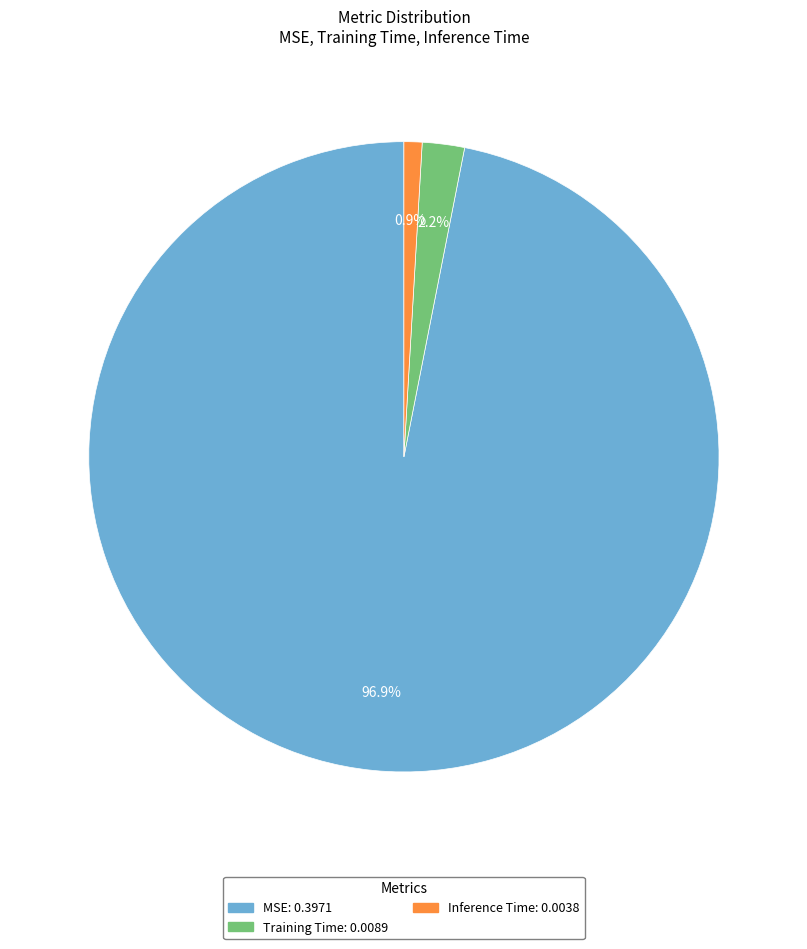

To the nearest percent, what is the combined percentage of MSE and Training Time?

99%